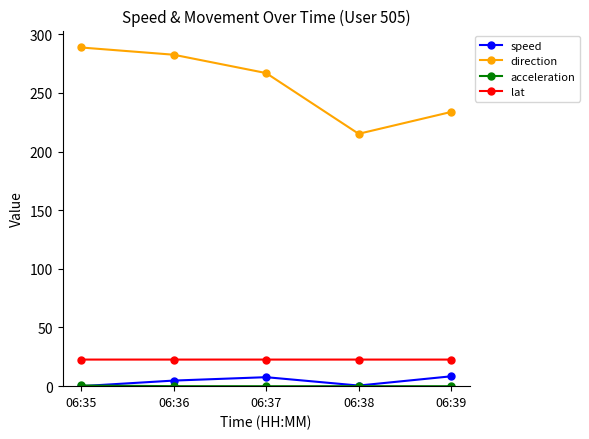

Is it true that lat equals 22.7 at 06:39?

True